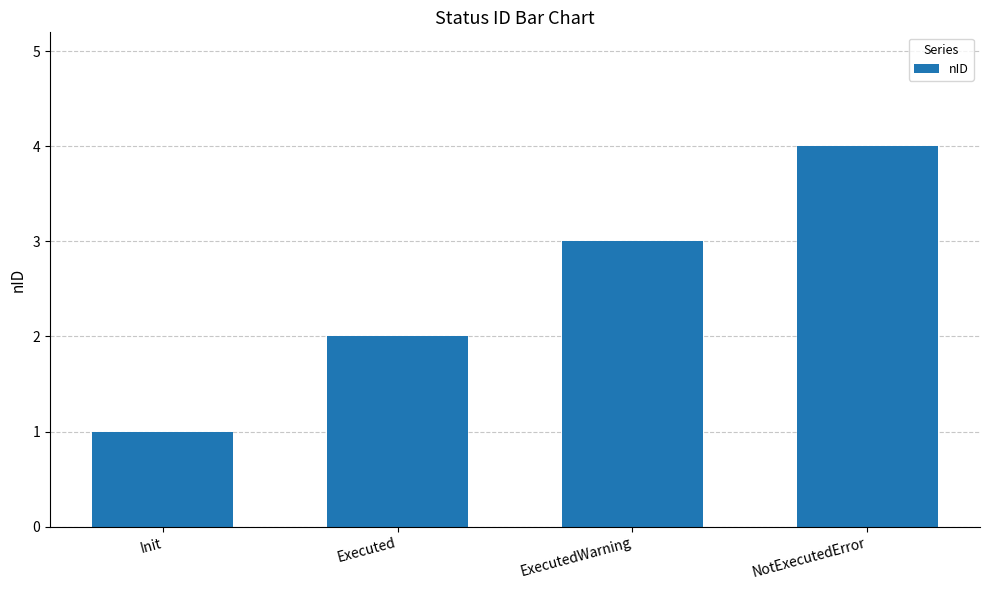

What is the label of the 3rd bar from the right?

Executed